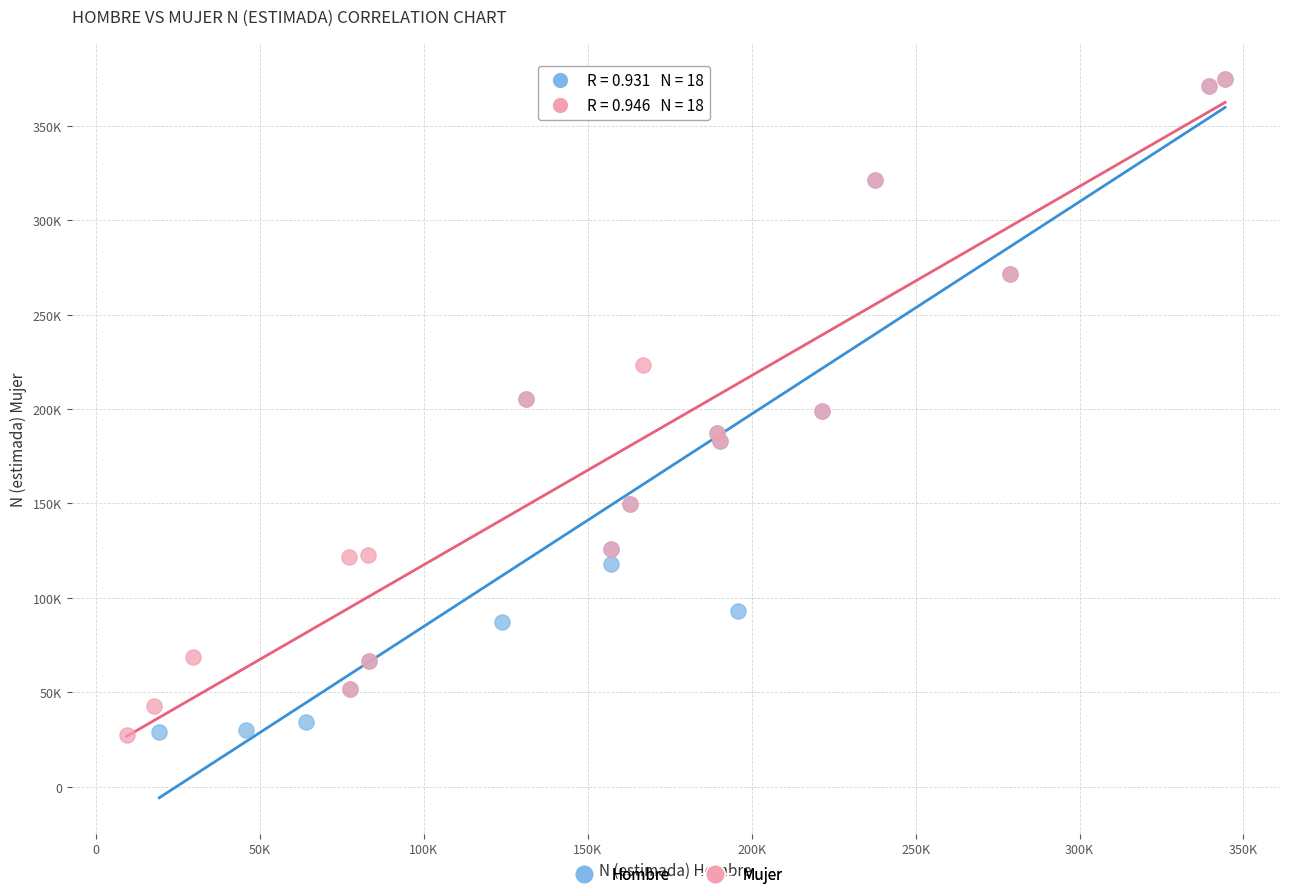

What are all the series names shown in the legend?

Hombre, Mujer